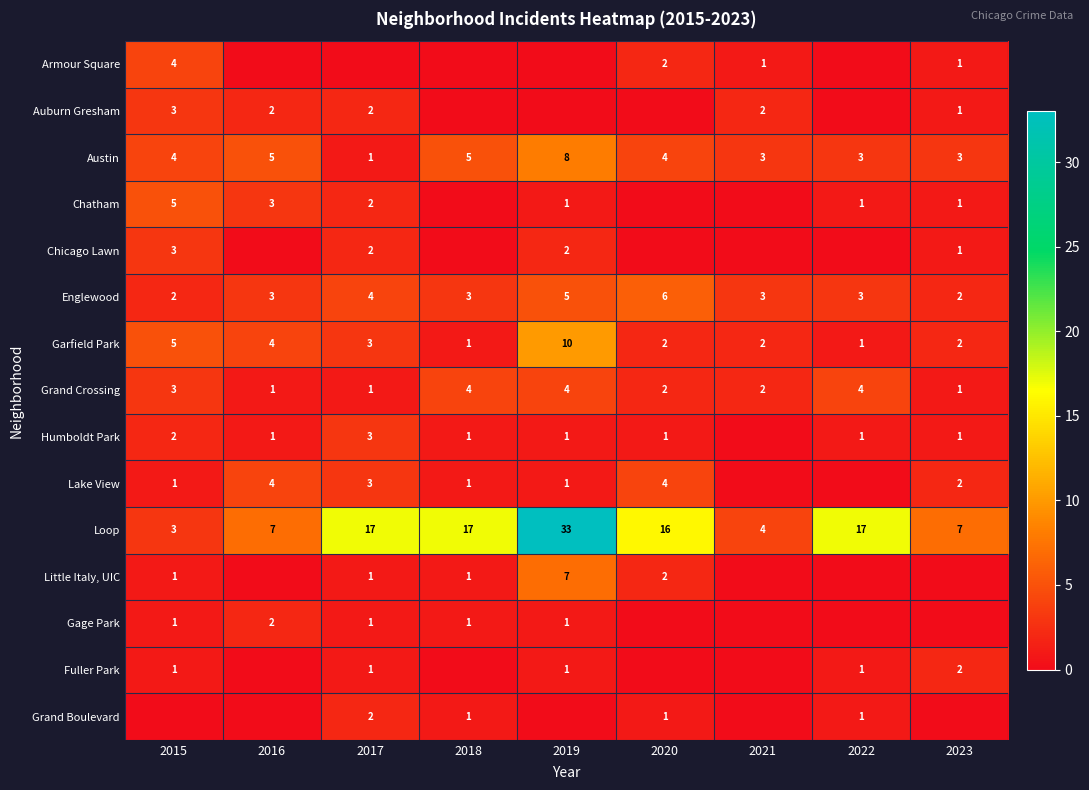

At which label is Garfield Park closest to 5?

2015